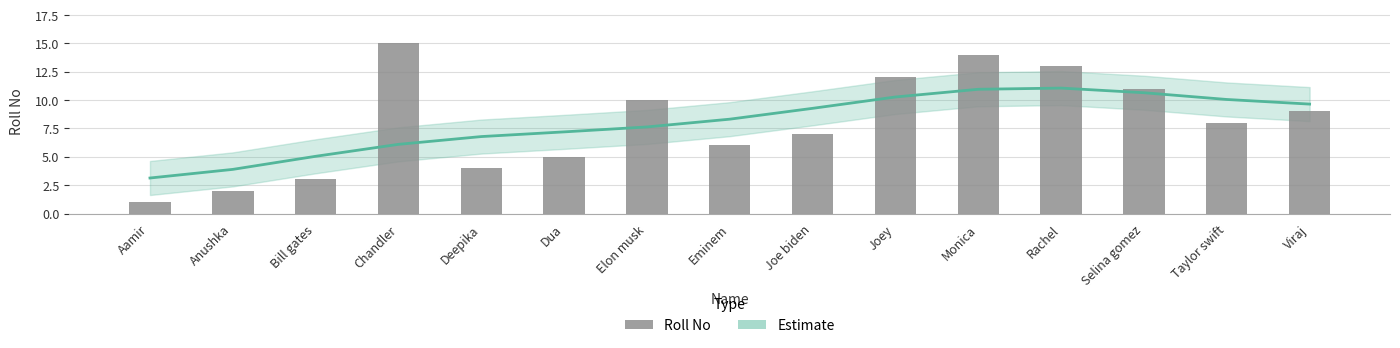

What is the difference between the maximum and second lowest values in the Estimate series?

7.2